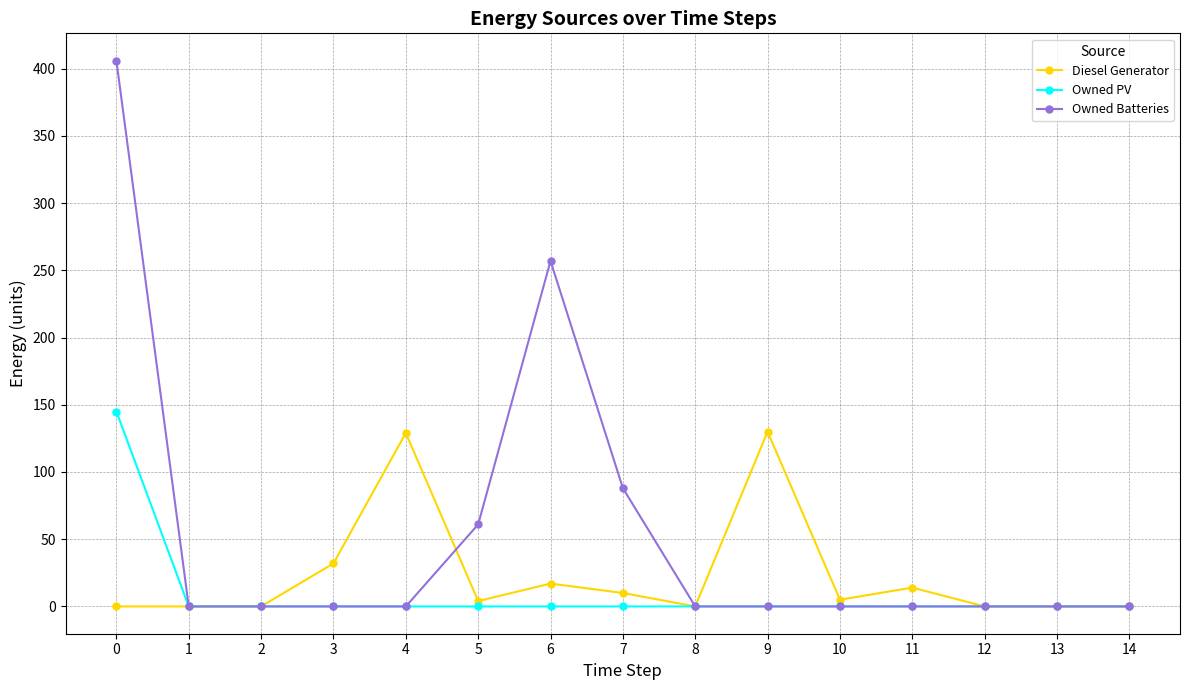

Which series has the largest total across all categories?

Owned Batteries